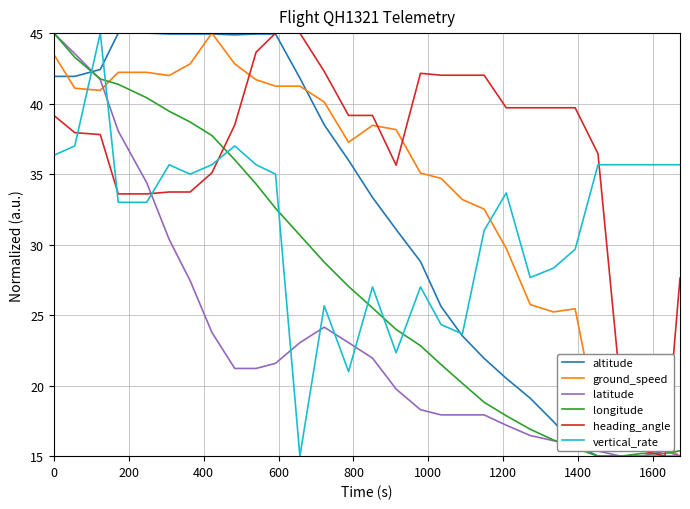

Which series has the largest total across all categories?

heading_angle